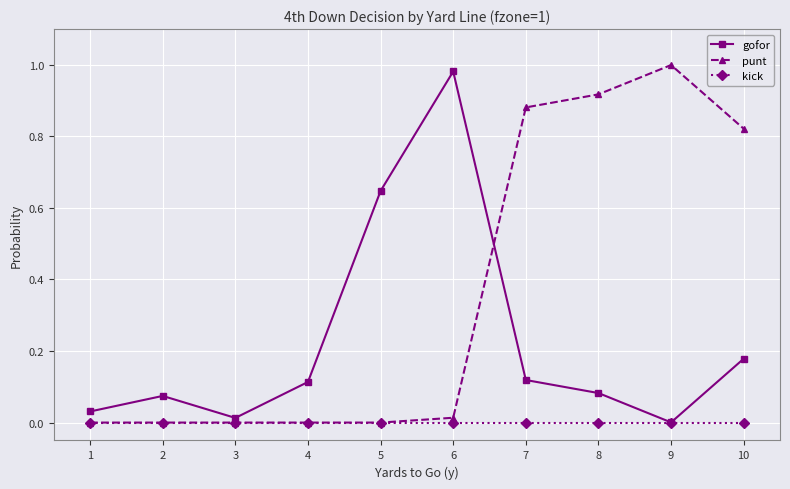

Is the value of punt at 6 greater than the value of gofor at 4?

No